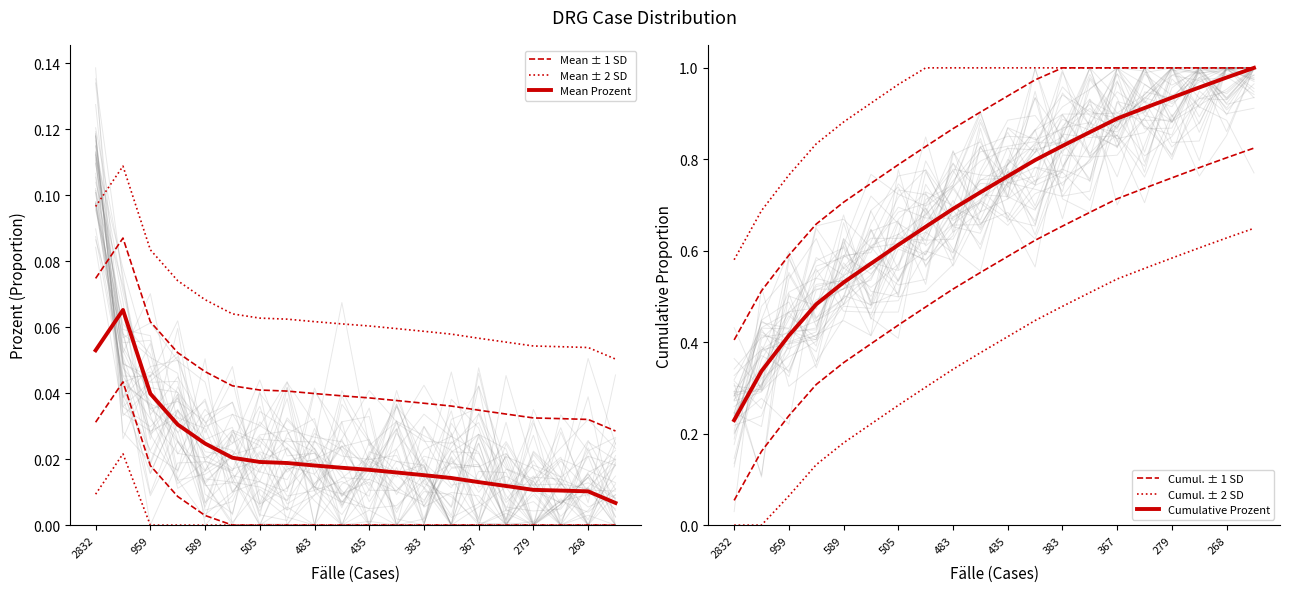

Which category has the lowest value in the Cumulative Prozent series?

2832